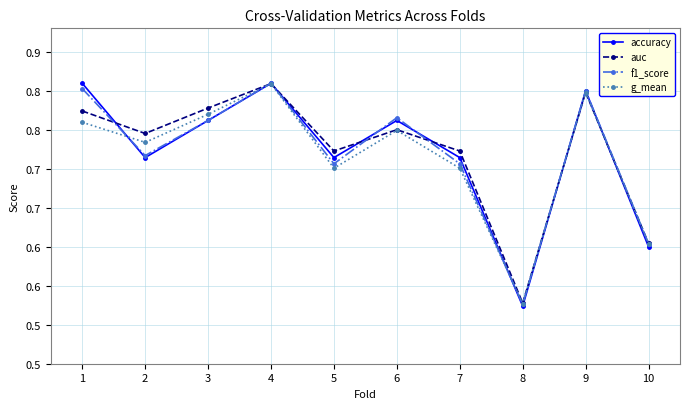

What are all the series names shown in the legend?

accuracy, auc, f1_score, g_mean